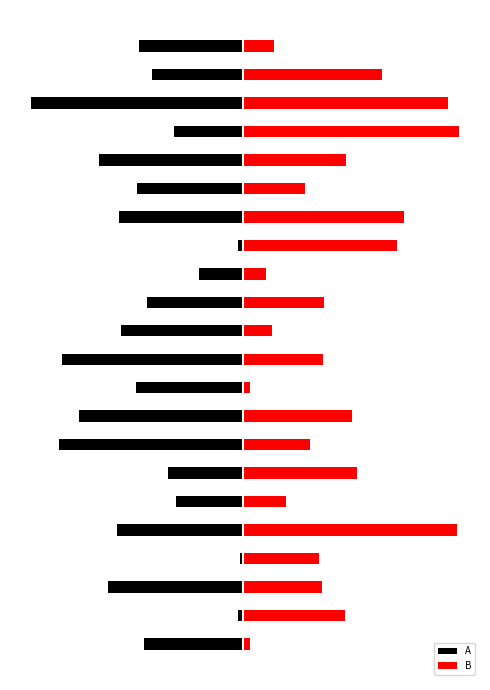

At which label does A reach its minimum?

19